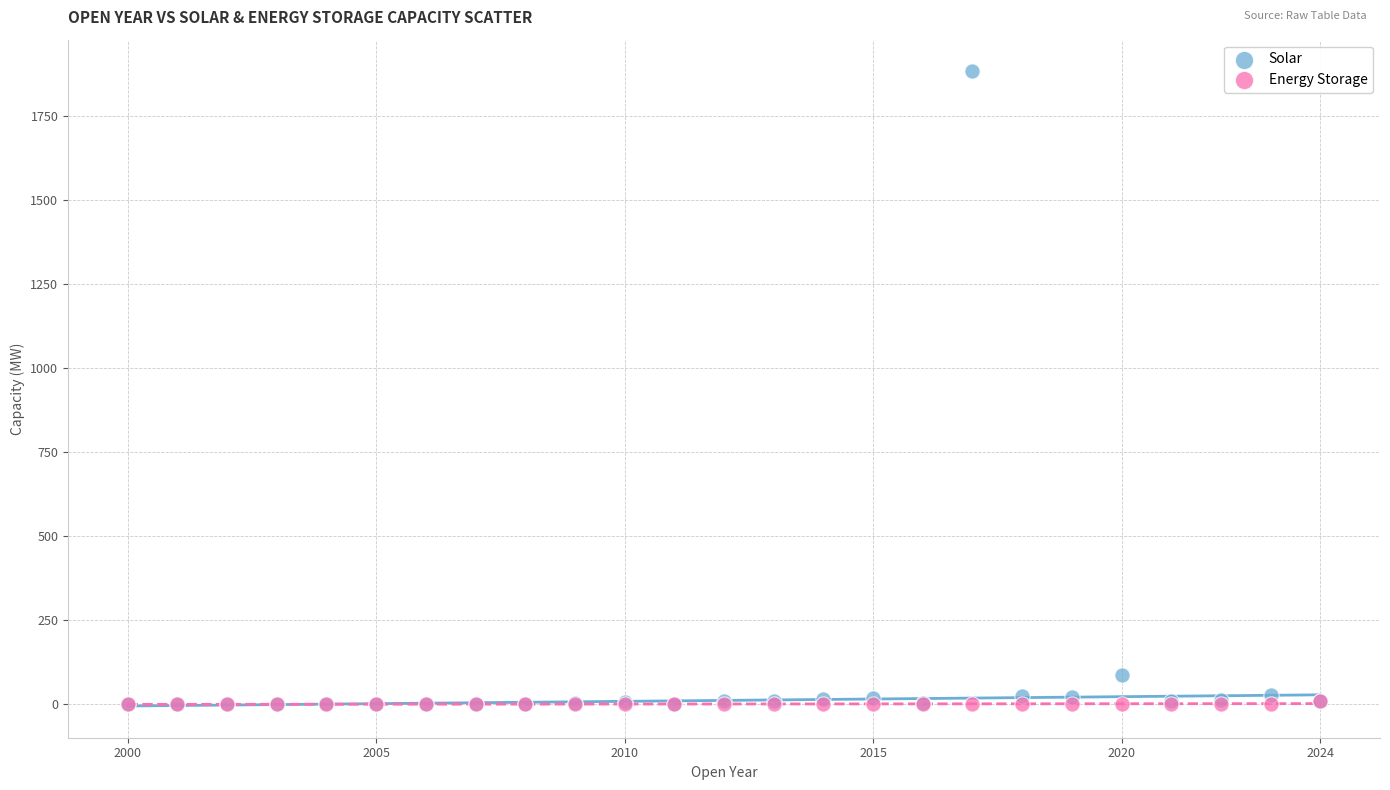

In the Solar series, what Y value is closest to 941?

87.4